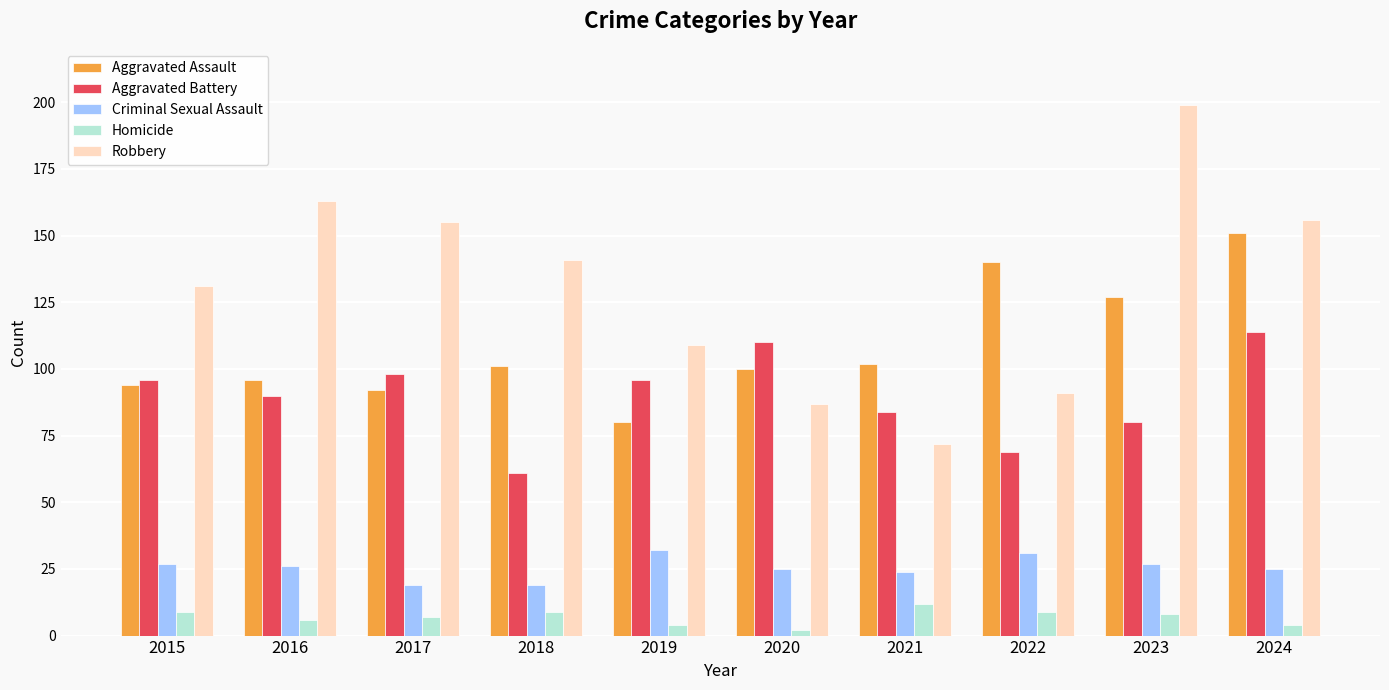

Reading left to right, transcribe all the data shown in this chart.

Aggravated Assault: 94	96	92	101	80	100	102	140	127	151
Aggravated Battery: 96	90	98	61	96	110	84	69	80	114
Criminal Sexual Assault: 27	26	19	19	32	25	24	31	27	25
Homicide: 9	6	7	9	4	2	12	9	8	4
Robbery: 131	163	155	141	109	87	72	91	199	156